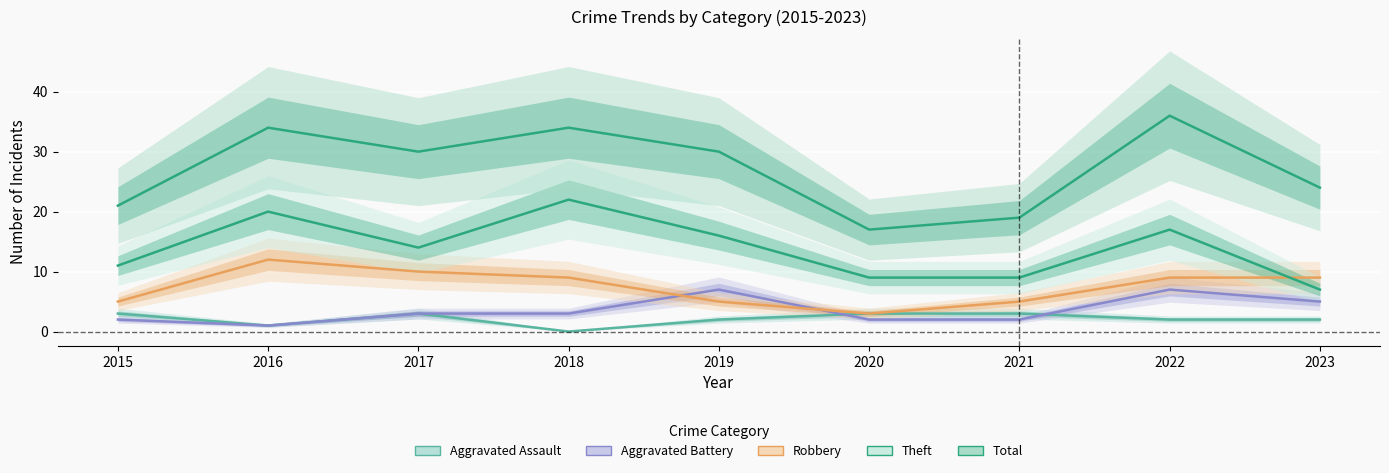

True or false: Aggravated Assault and Robbery cross at least once.

False